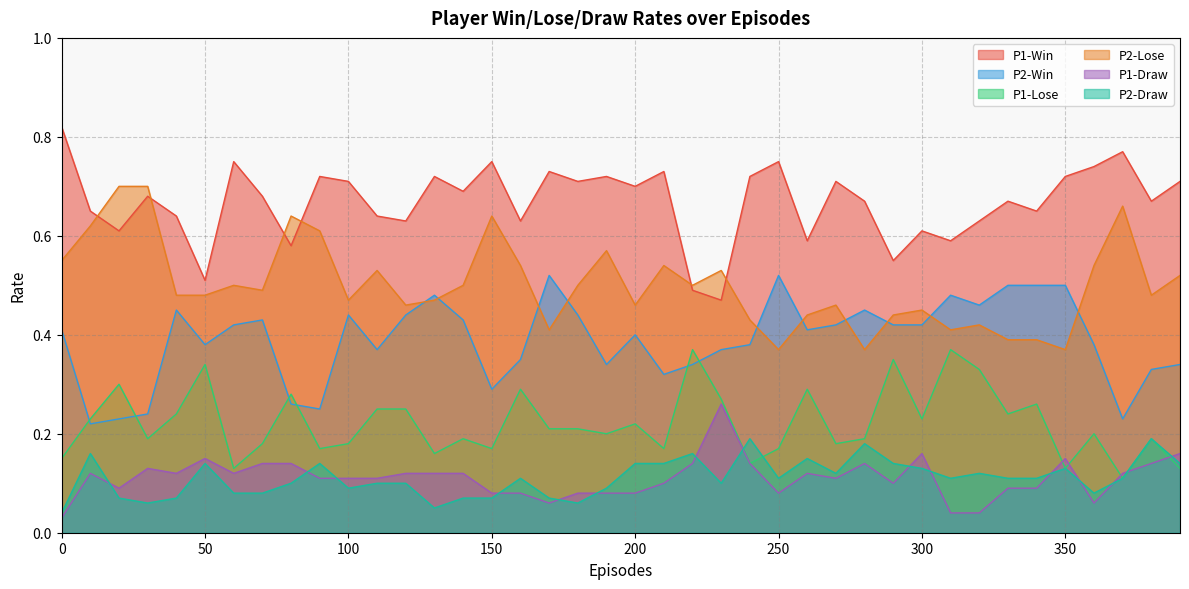

In P2-Win, how many points are lower than both neighbors (excluding endpoints)?

10